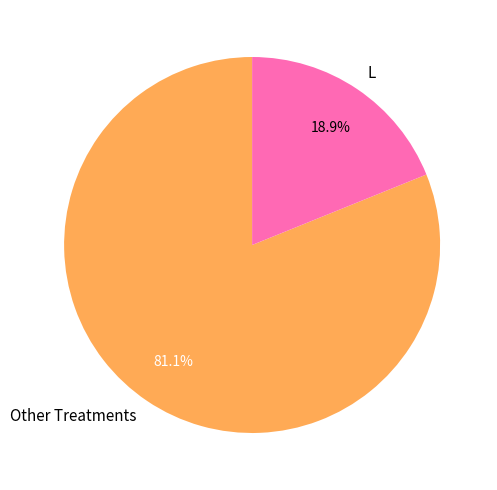

Which category accounts for the majority?

Other Treatments